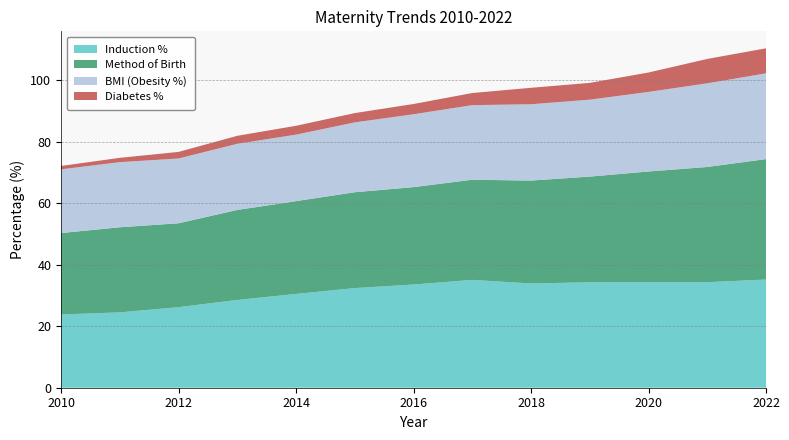

Reading left to right, transcribe all the data shown in this chart.

Induction %: 2010=23.8	2011=24.5	2012=26.2	2013=28.6	2014=30.5	2015=32.4	2016=33.6	2017=35.1	2018=33.9	2019=34.3	2020=34.4	2021=34.4	2022=35.2
Method of Birth: 2010=26.5	2011=27.7	2012=27.3	2013=29.3	2014=30.2	2015=31.2	2016=31.7	2017=32.6	2018=33.5	2019=34.4	2020=36.0	2021=37.5	2022=39.2
BMI (Obesity %): 2010=20.7	2011=21.2	2012=21.1	2013=21.5	2014=21.6	2015=22.7	2016=23.7	2017=24.3	2018=24.8	2019=25.0	2020=25.9	2021=27.2	2022=27.9
Diabetes %: 2010=1.1	2011=1.4	2012=2.1	2013=2.6	2014=2.9	2015=3.0	2016=3.3	2017=3.9	2018=5.4	2019=5.5	2020=6.3	2021=7.9	2022=8.1